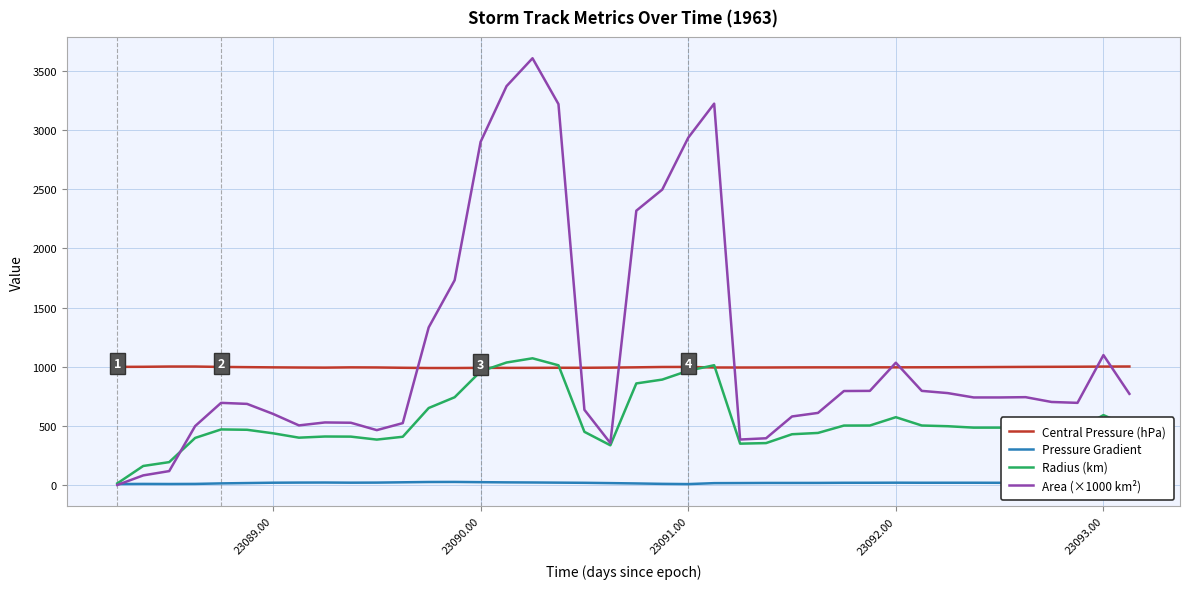

What is the difference between the maximum and second lowest values in the Pressure Gradient series?

17.8